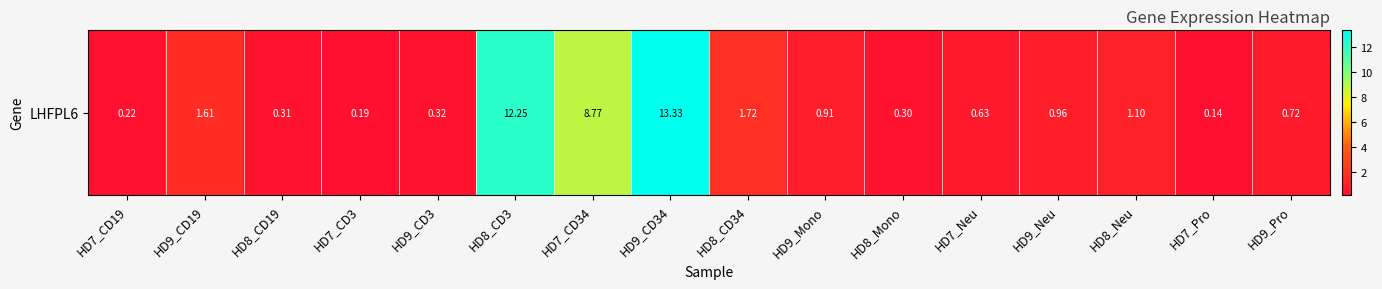

How many distinct data groups are displayed?

1